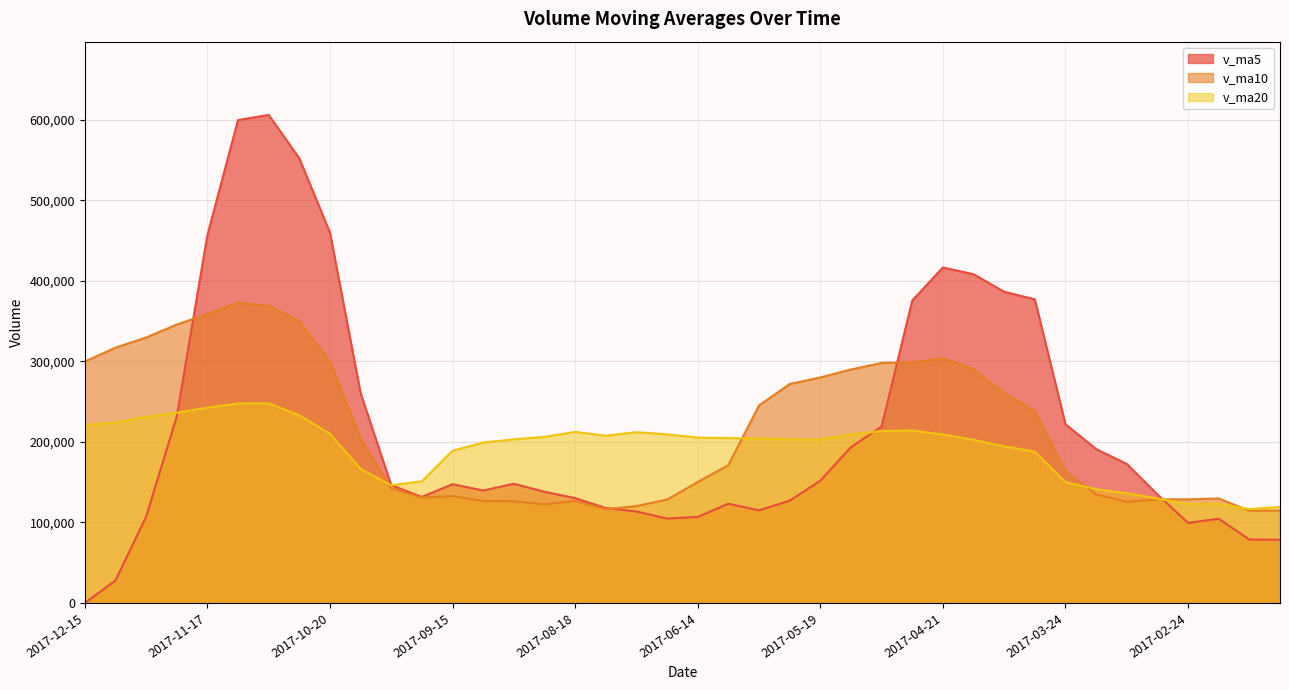

How many interior local valleys does the v_ma10 series have?

6